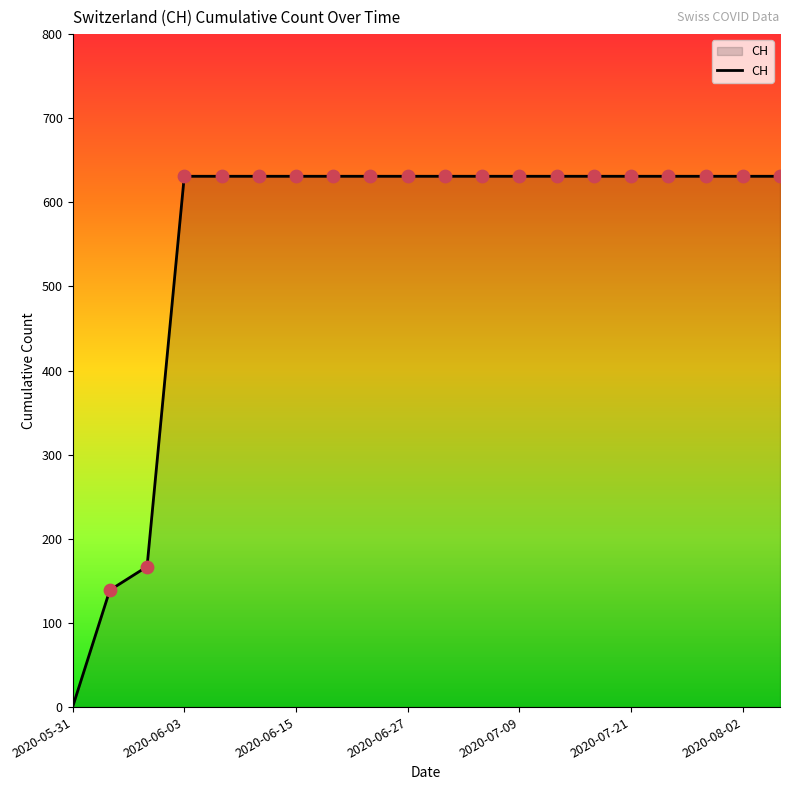

What is the maximum value shown in the chart?

631